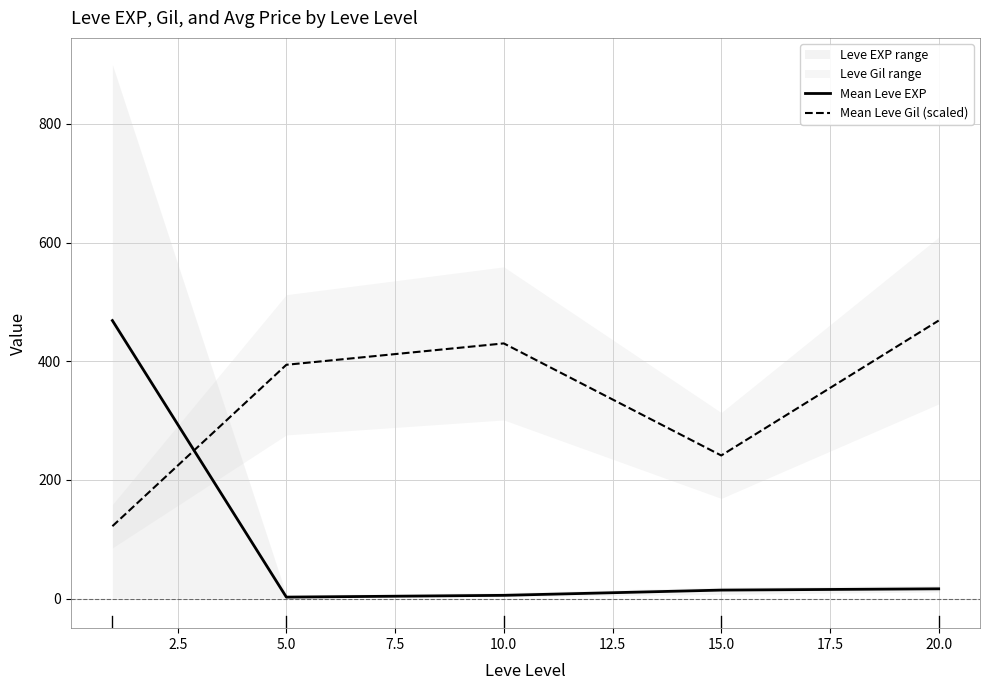

Rank the series by their maximum value, from highest to lowest.

Mean Leve EXP, Mean Leve Gil (scaled)